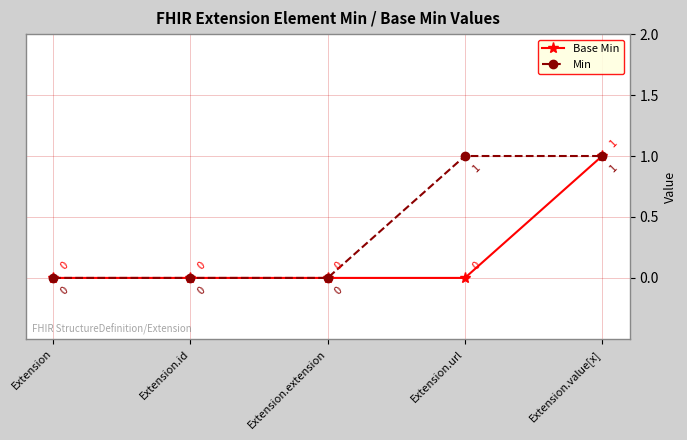

Rank the series by their average value, from highest to lowest.

Min, Base Min